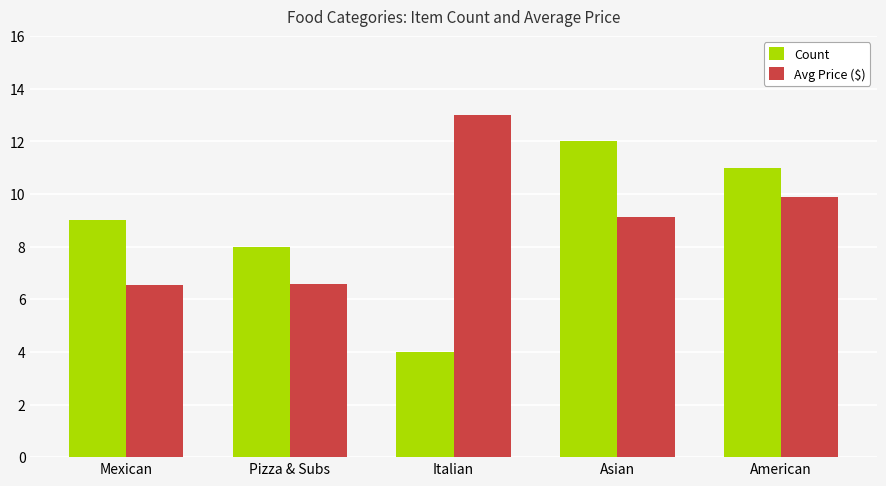

True or false: Avg Price ($) has a value of 3.4 at Mexican.

False